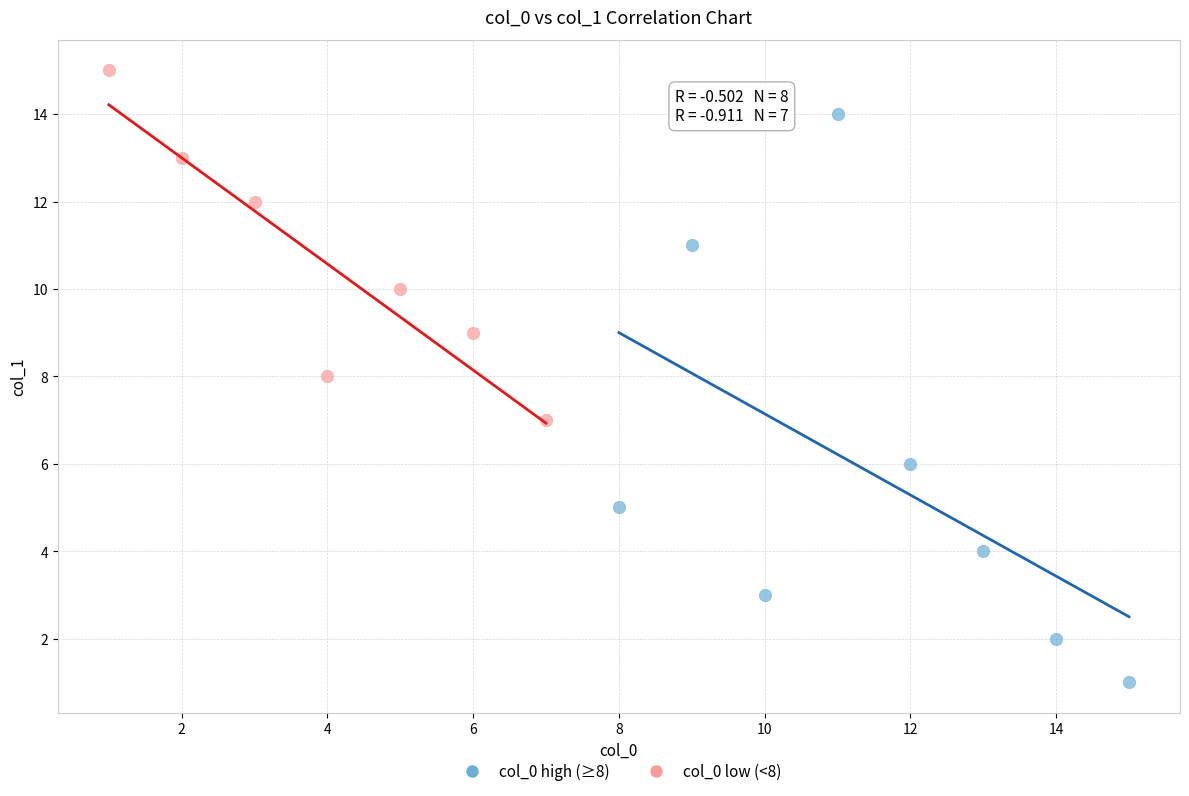

Which series reaches the minimum Y coordinate?

col_0 high (≥8)